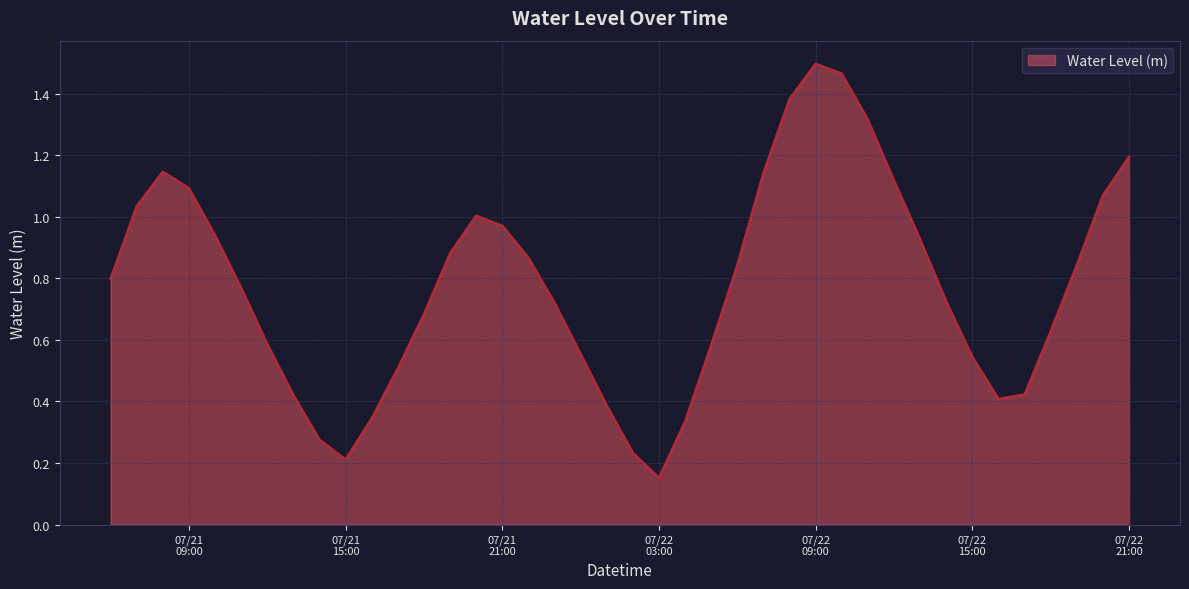

What is the difference between the maximum and minimum values?

1.3